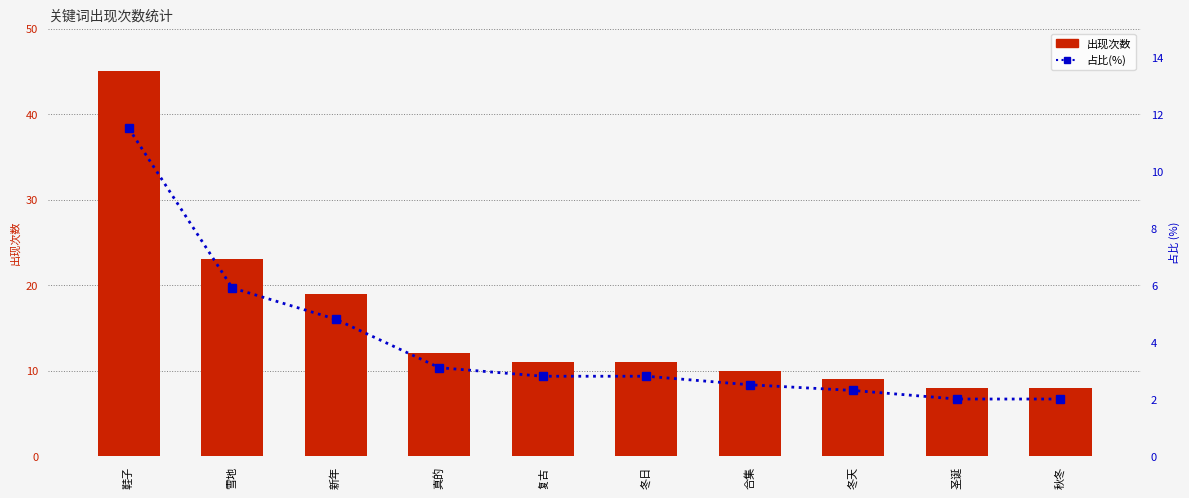

What are all the series names shown in the legend?

出现次数, 占比(%)